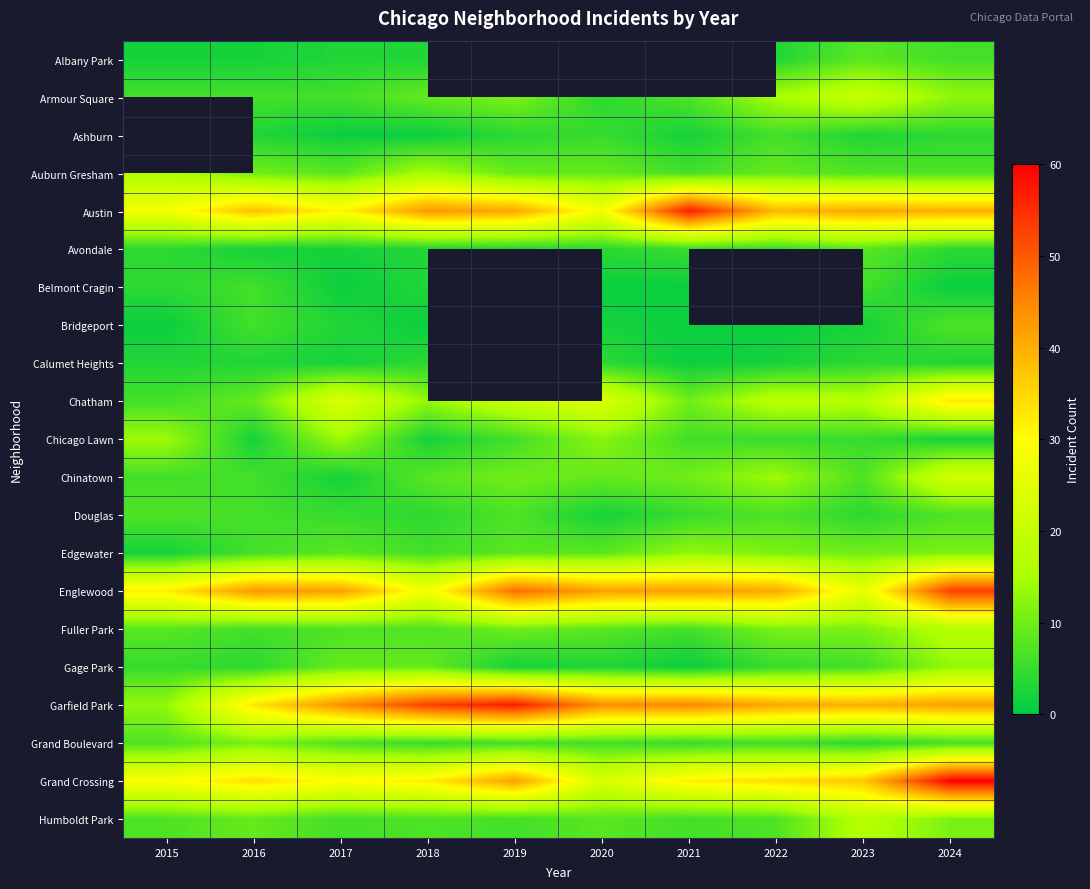

True or false: Ashburn has a value of 2.8 at 2022.

False